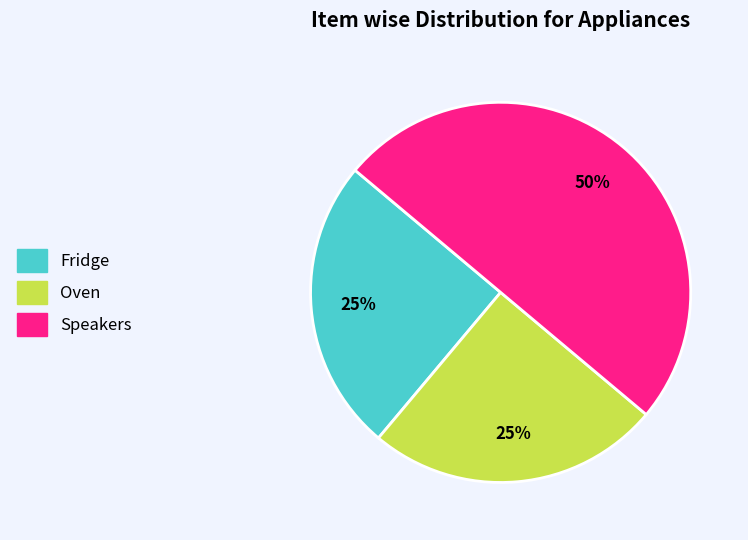

Which category has the biggest portion of the pie?

Speakers